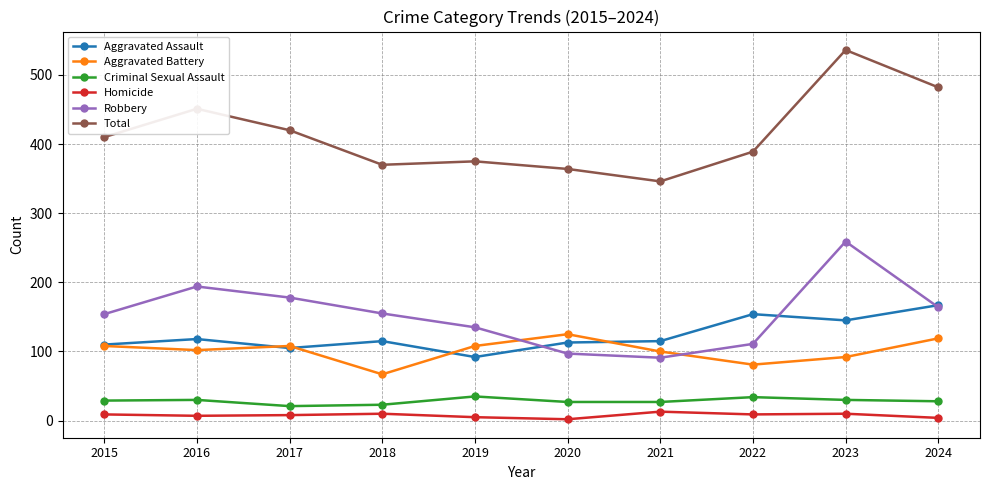

How many interior local valleys does the Robbery series have?

1